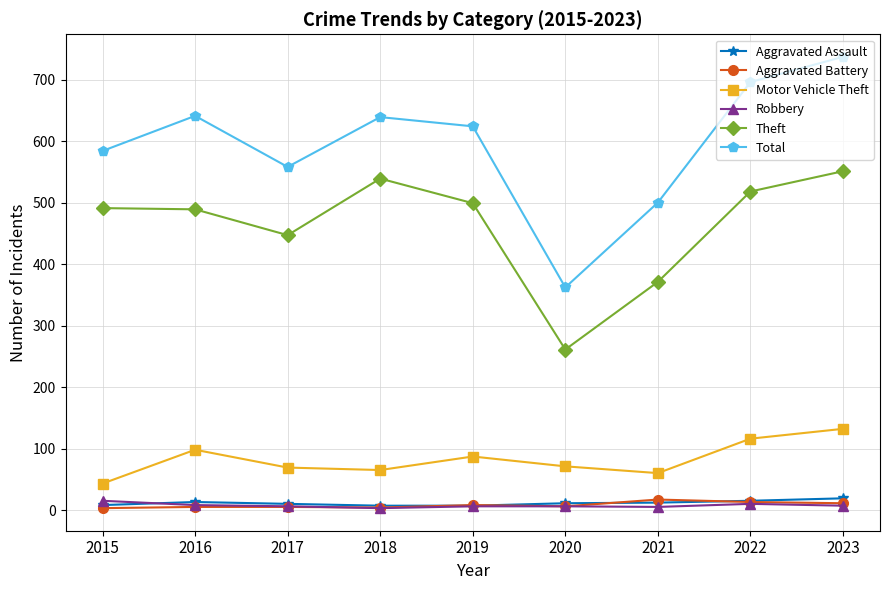

Which category has the lowest value in the Theft series?

2020